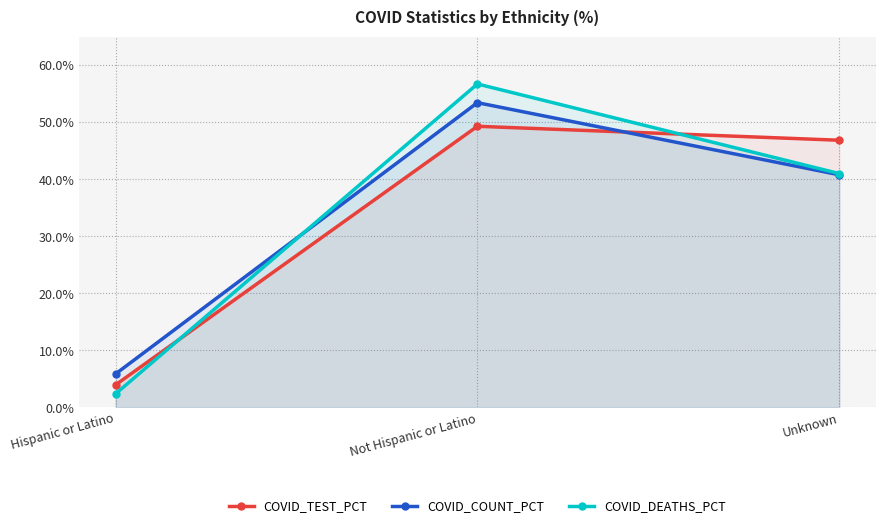

What position from the right is Unknown?

1